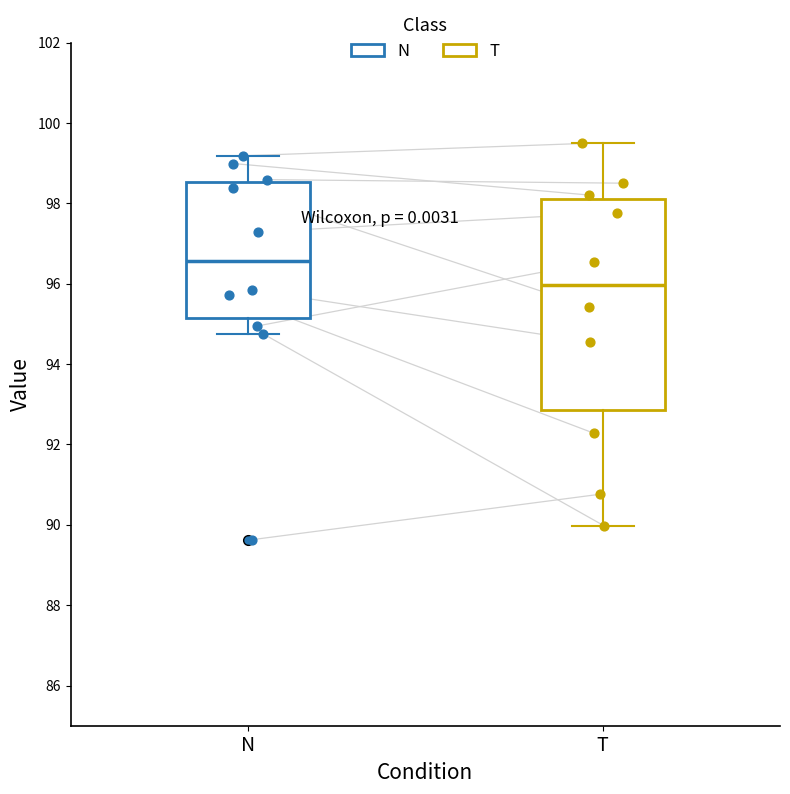

Comparing the boxes themselves (not the whiskers), which one is the tallest?

T